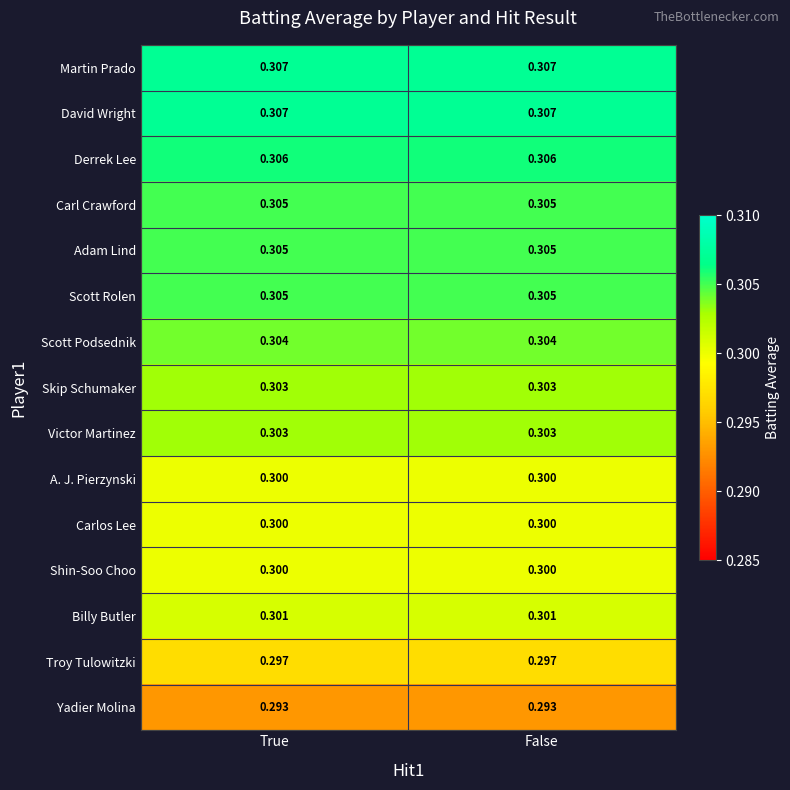

Is the value of Derrek Lee at False greater than the value of Victor Martinez at False?

Yes